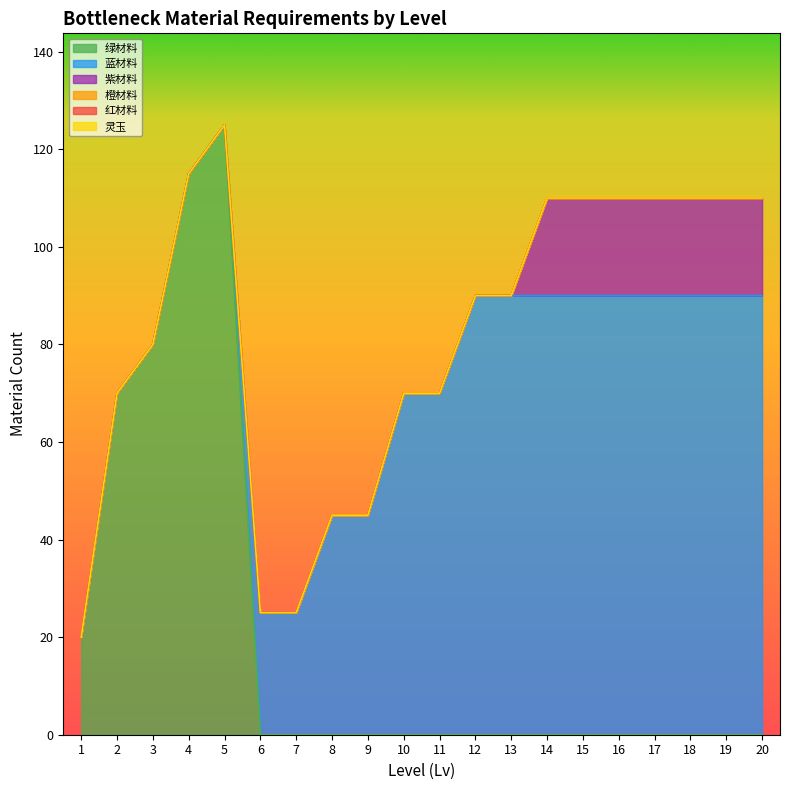

True or false: 紫材料 and 绿材料 intersect in this chart.

False